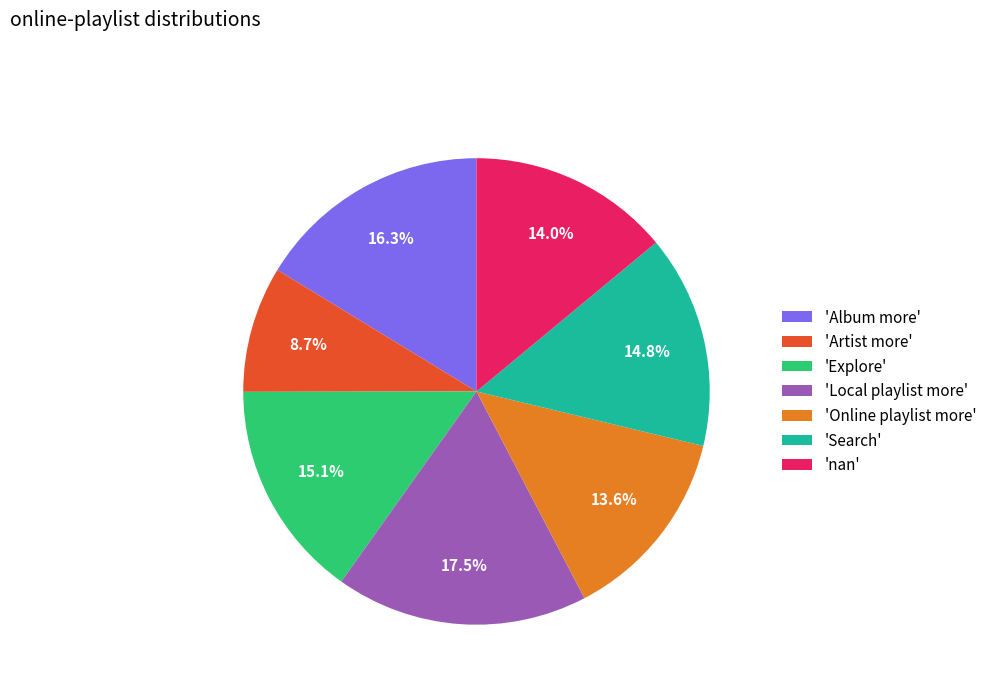

Is there a majority slice in this chart?

No